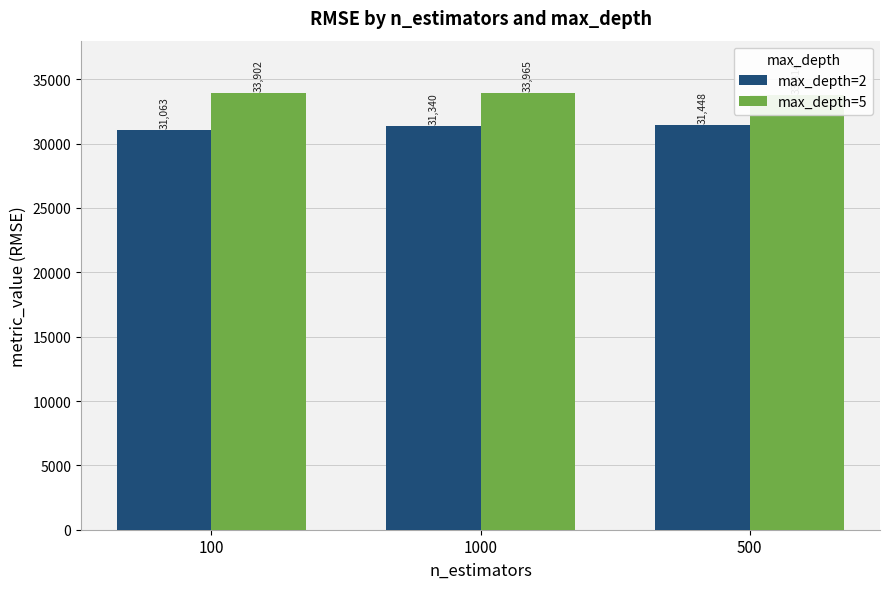

What are all the series names shown in the legend?

max_depth=2, max_depth=5